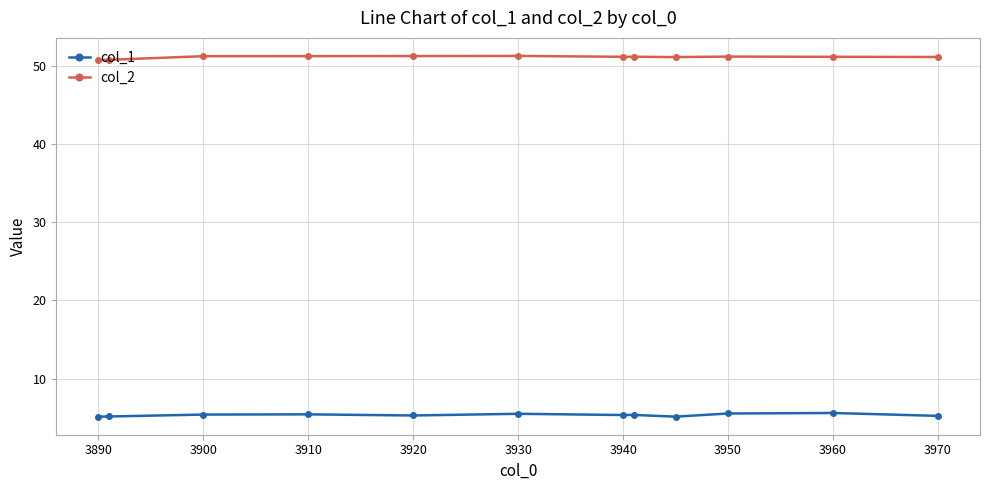

In col_1, how many points are lower than both neighbors (excluding endpoints)?

3